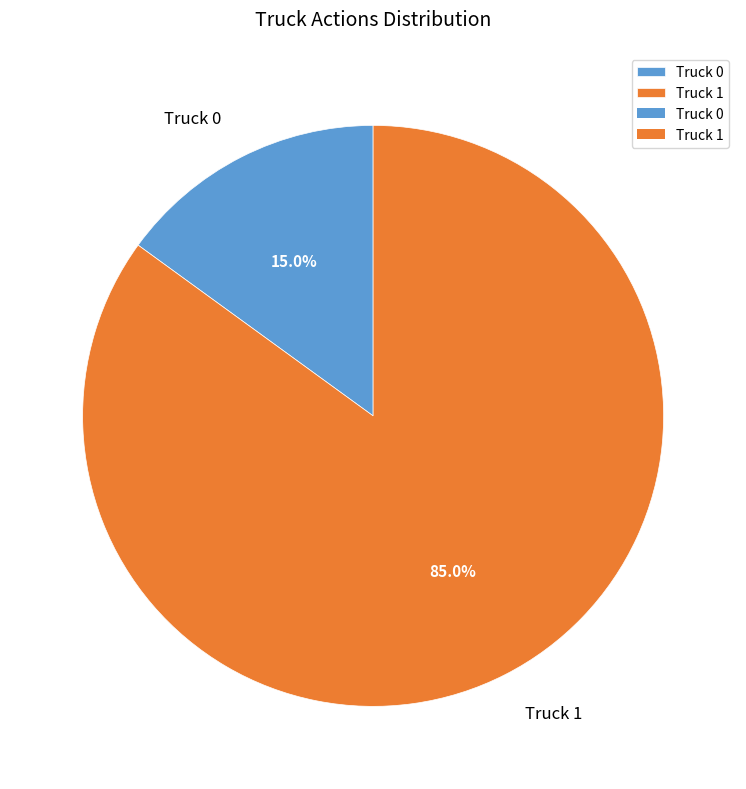

Which slice is the largest?

Truck 1